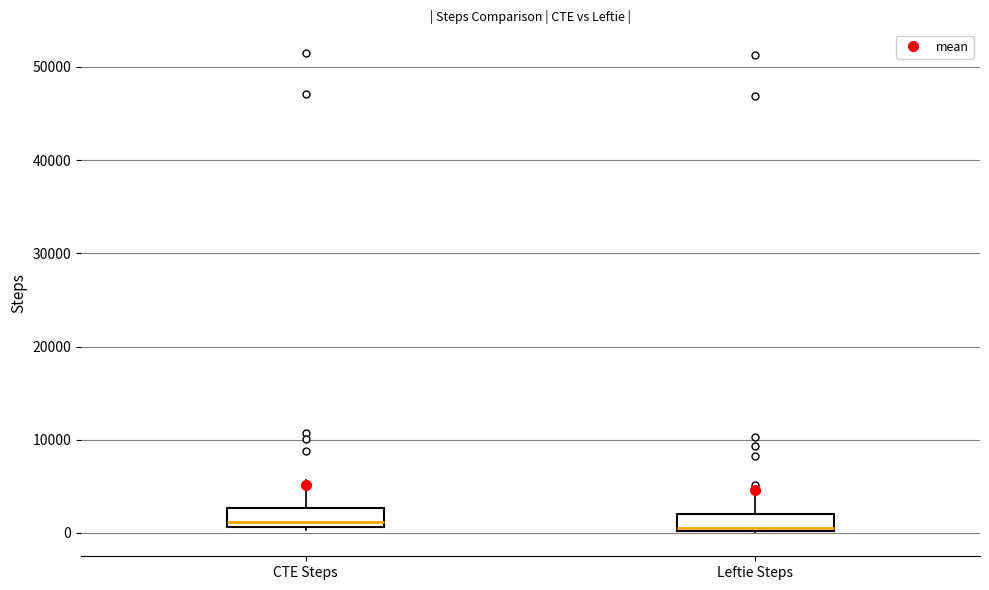

Reading left to right, transcribe this box plot: for each box, give where its median line is, the range the box spans, and where its two whiskers end, as read against the y-axis. The values are not printed on the chart, so give them approximately, as read against the axis.

CTE Steps: median 1000 (just above the box's lower edge), box 1000 to 3000, whiskers 0 to 6000
Leftie Steps: median 1000, box 0 to 2000, whiskers 0 to 5000